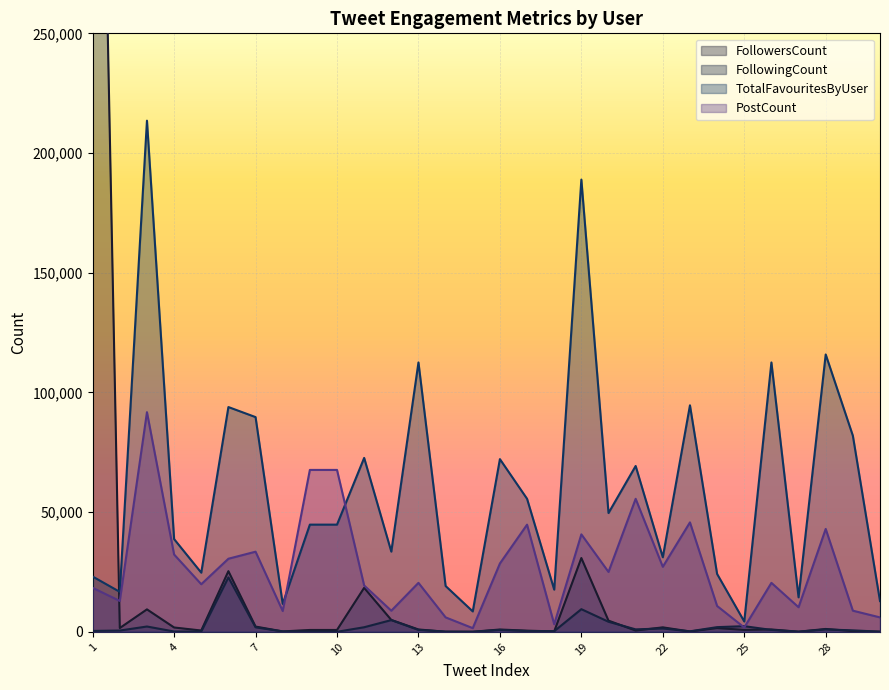

How many values in the TotalFavouritesByUser series exceed 44773?

14